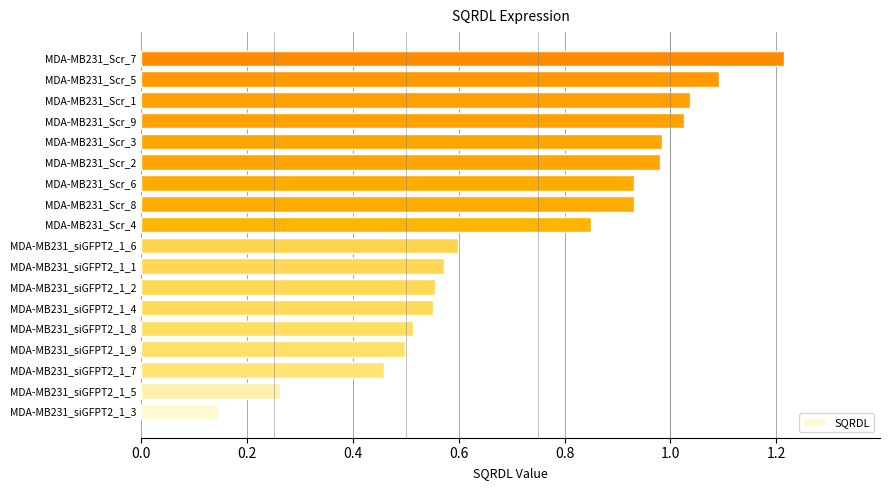

Which category has the lowest value across all series?

MDA-MB231_siGFPT2_1_3